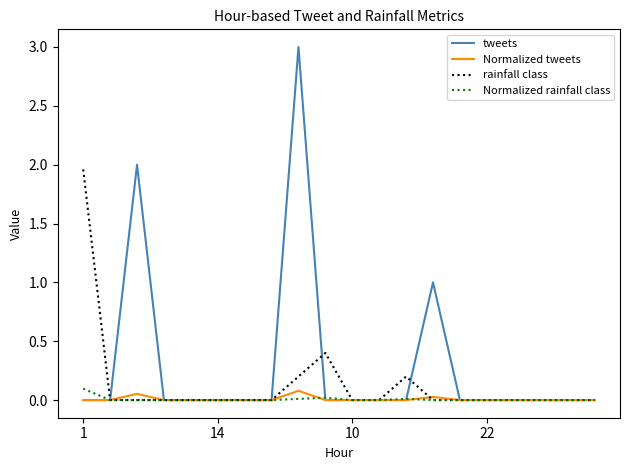

Which series has the largest total across all categories?

tweets